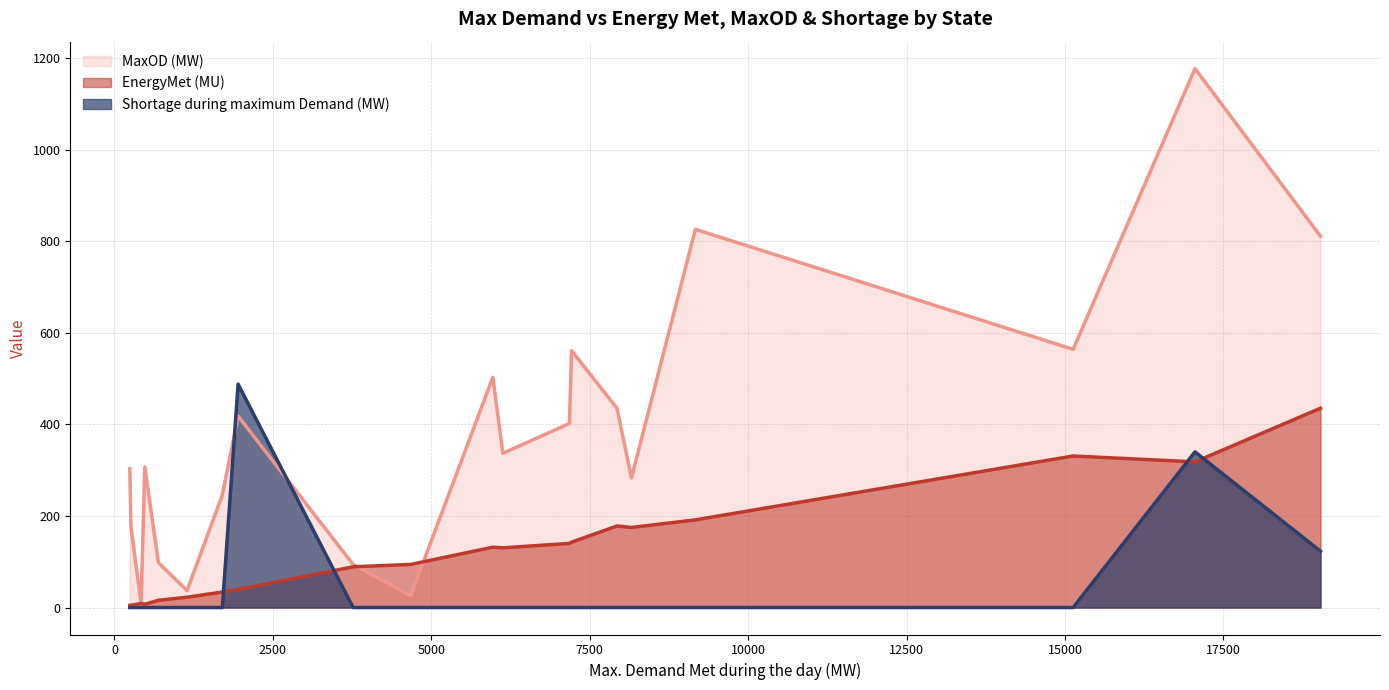

At which label is EnergyMet (MU) closest to 220?

Rajasthan